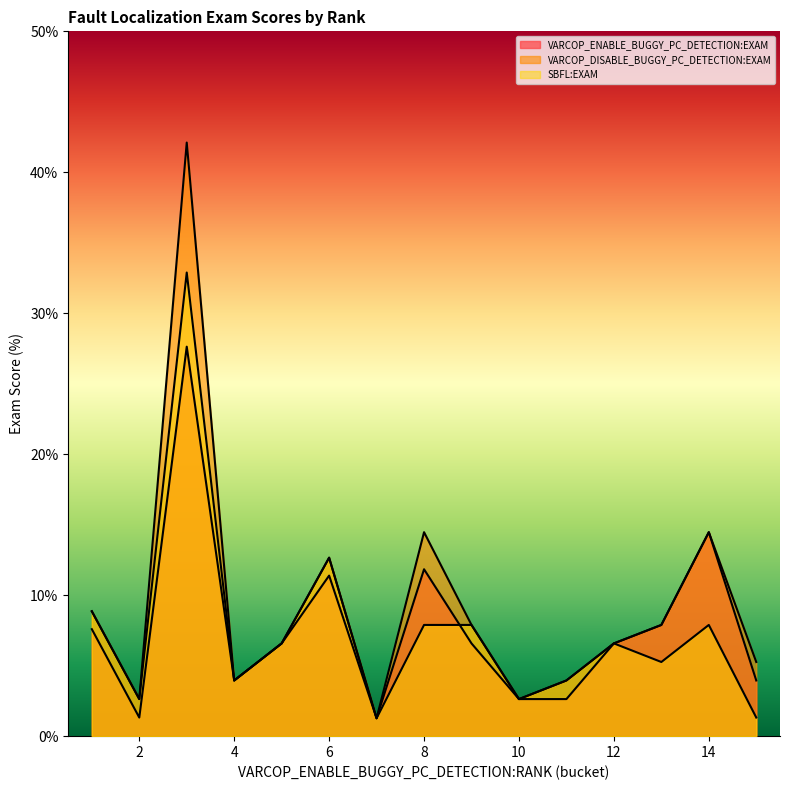

Is it true that VARCOP_ENABLE_BUGGY_PC_DETECTION:EXAM equals 4.3 at 10?

False